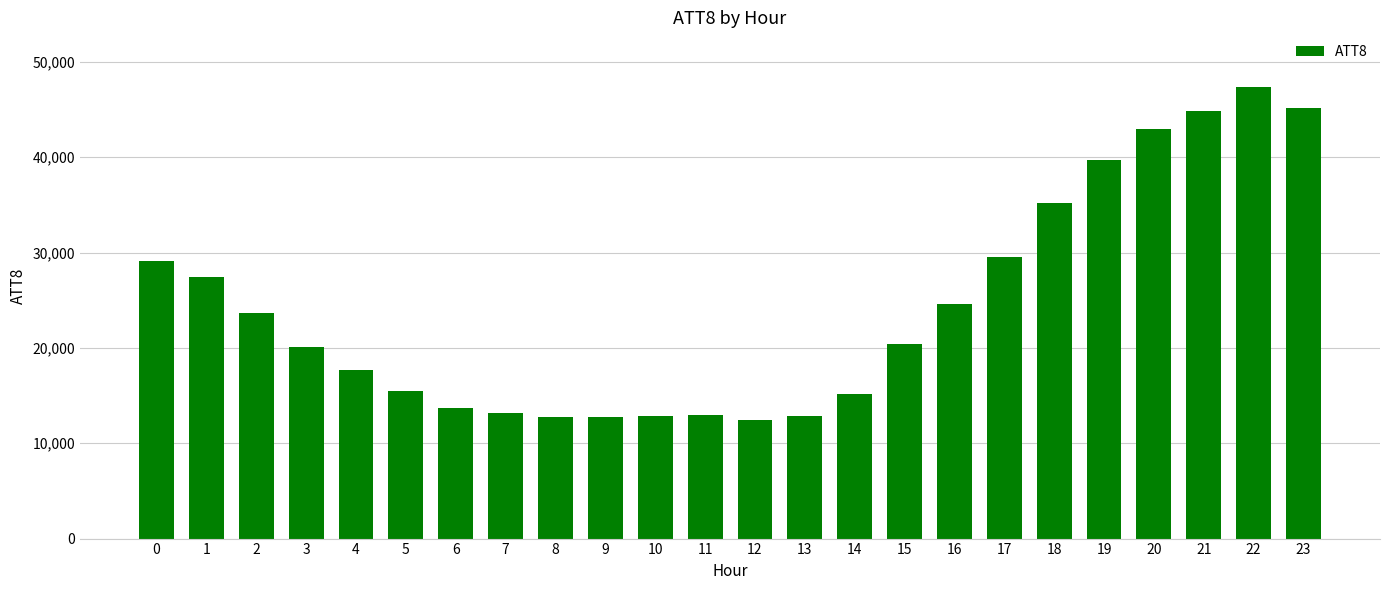

What is the smallest value displayed?

12400